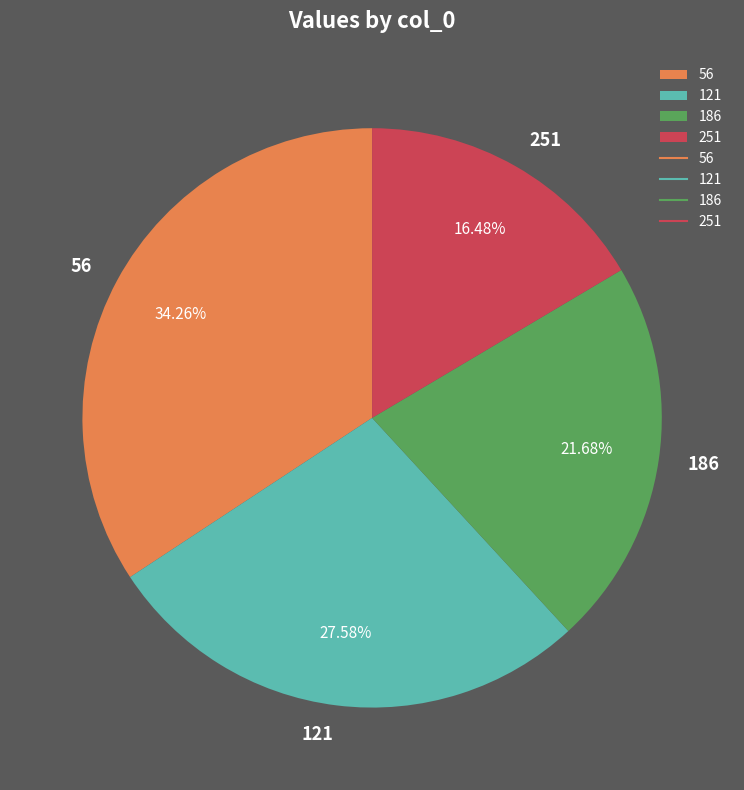

Count the number of slices in the pie.

4